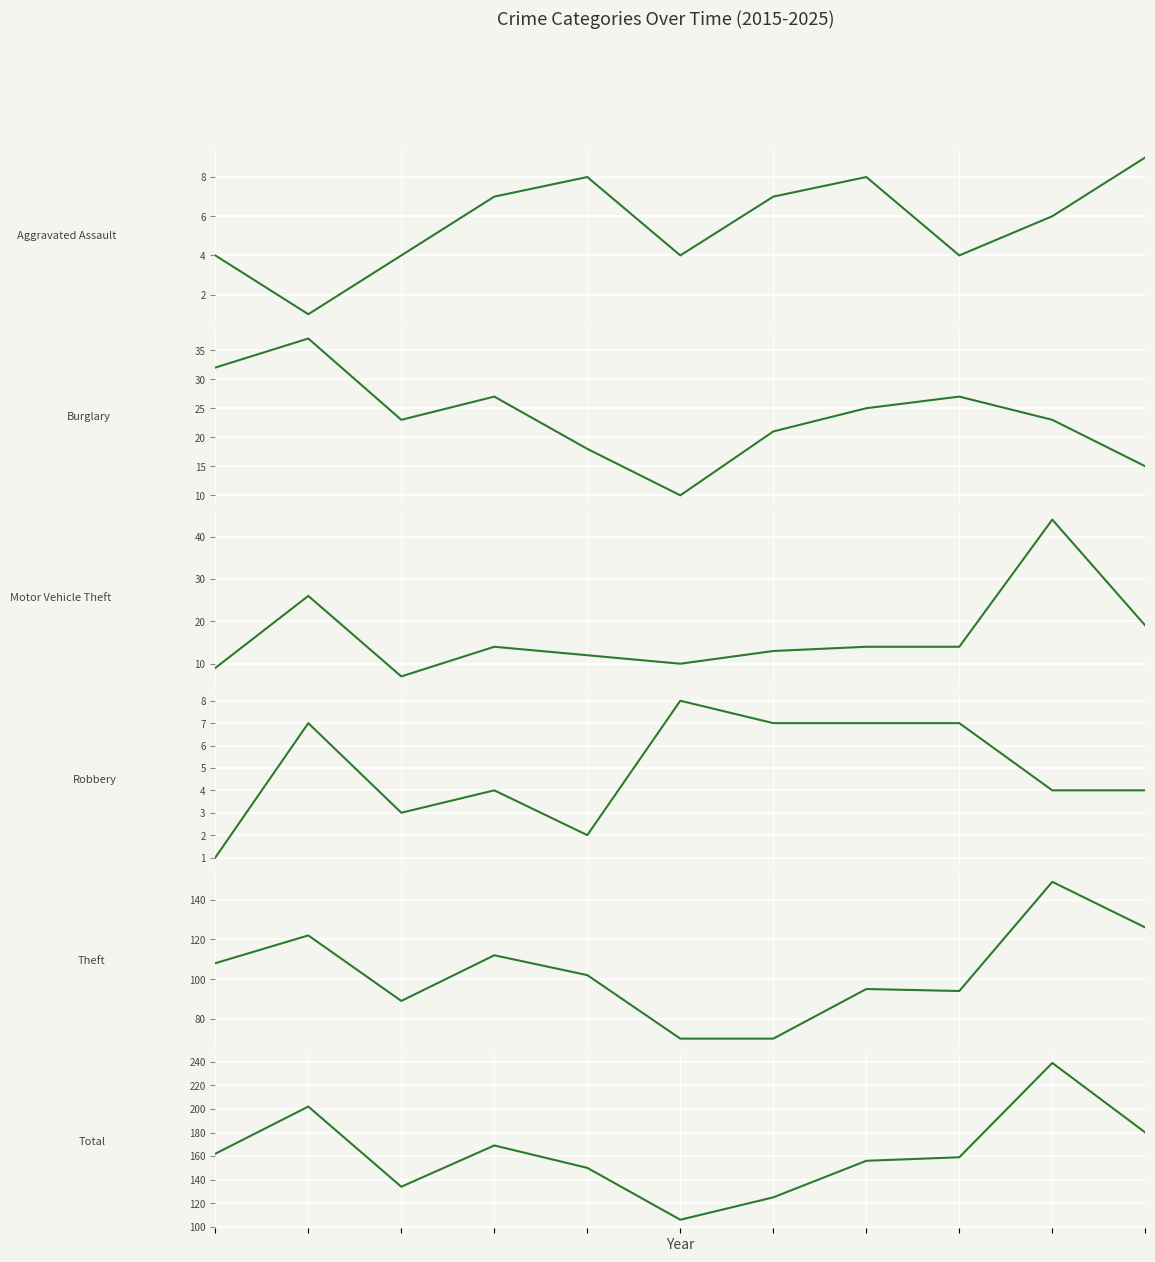

Reading left to right, what are all the values shown in this chart?

Aggravated Assault: 4	1	4	7	8	4	7	8	4	6	9
Burglary: 32	37	23	27	18	10	21	25	27	23	15
Motor Vehicle Theft: 9	26	7	14	12	10	13	14	14	44	19
Robbery: 1	7	3	4	2	8	7	7	7	4	4
Theft: 108	122	89	112	102	70	70	95	94	149	126
Total: 162	202	134	169	150	106	125	156	159	239	180